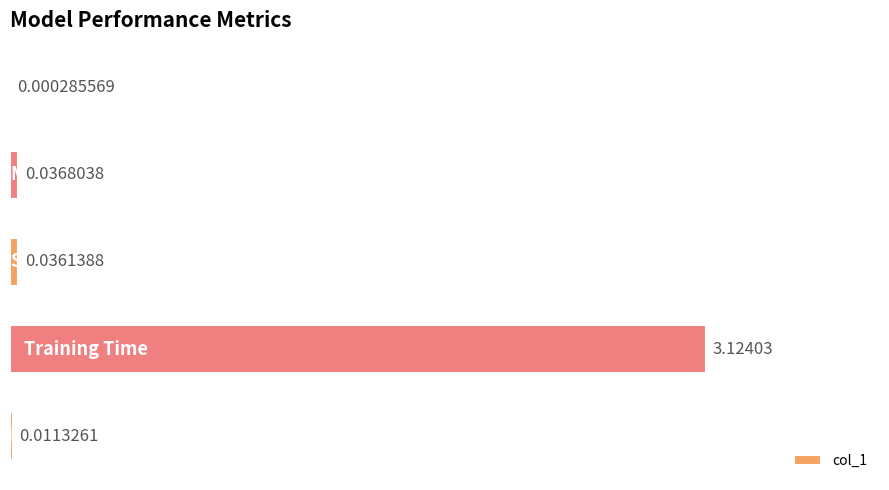

Are the bars horizontal?

Yes